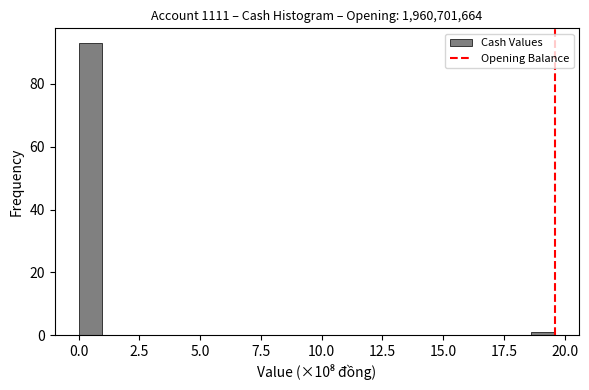

Read against the x-axis, roughly where is the centre of the tallest bar?

0.5